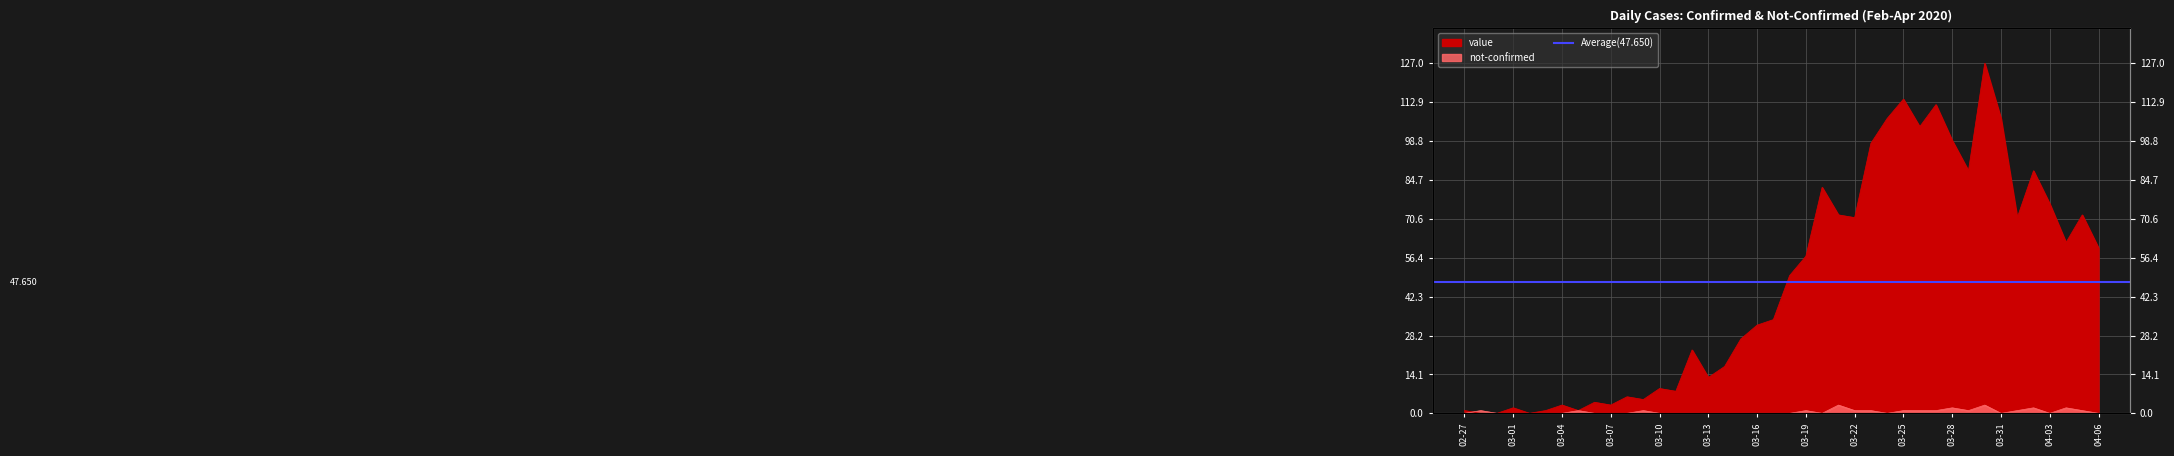

What is the label of the 30th point from the left?

2020-03-27